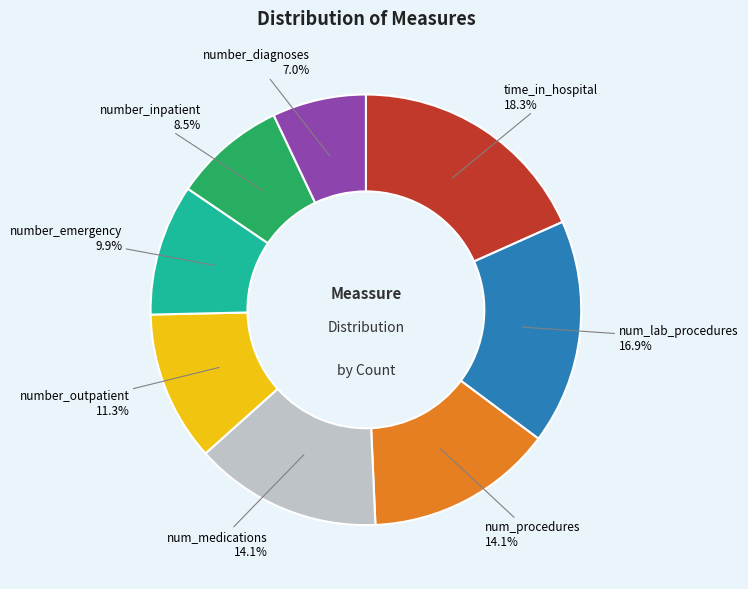

The number_emergency slice represents 5% of the pie. True or false?

False